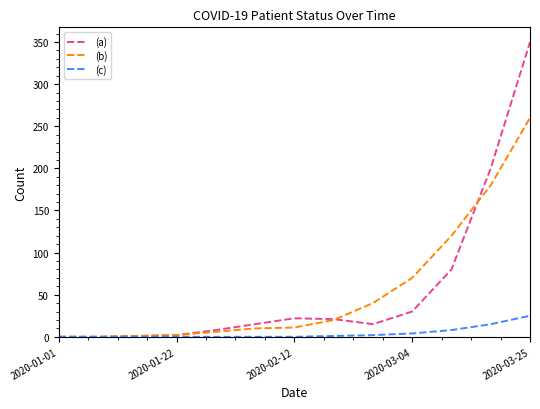

Which series has the widest spread of values?

(a)